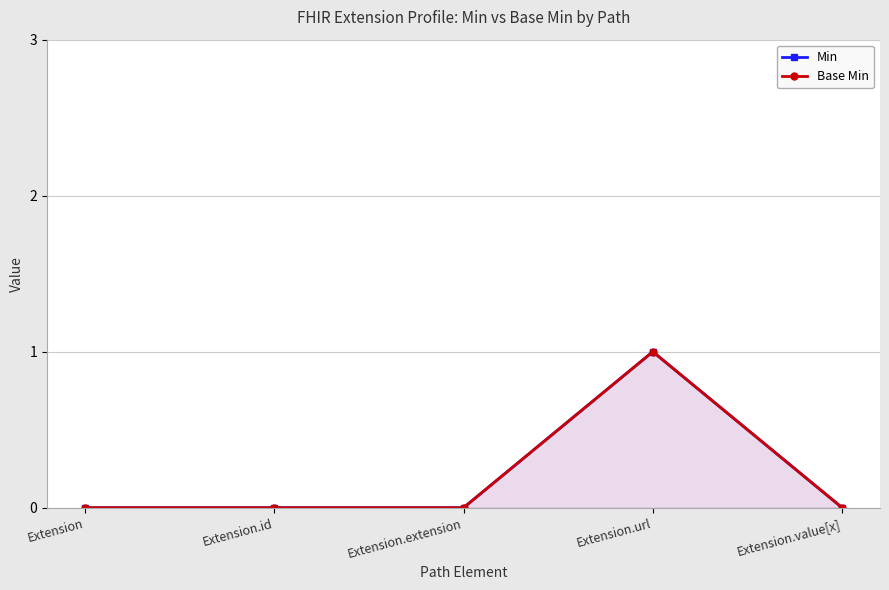

How many values in Base Min are above zero?

1